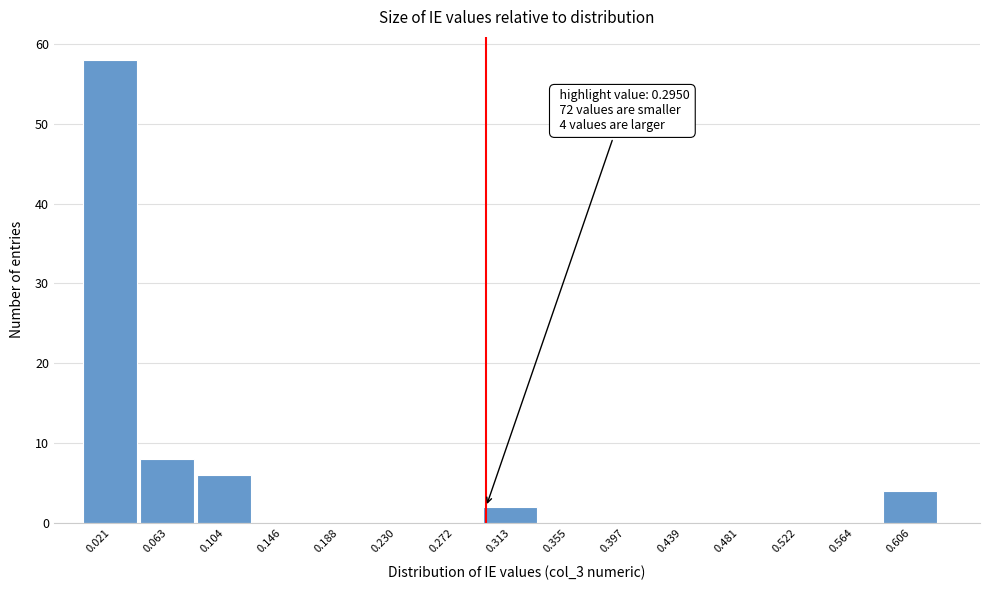

Which range on the x-axis has the tallest bar?

0.000 to 0.040